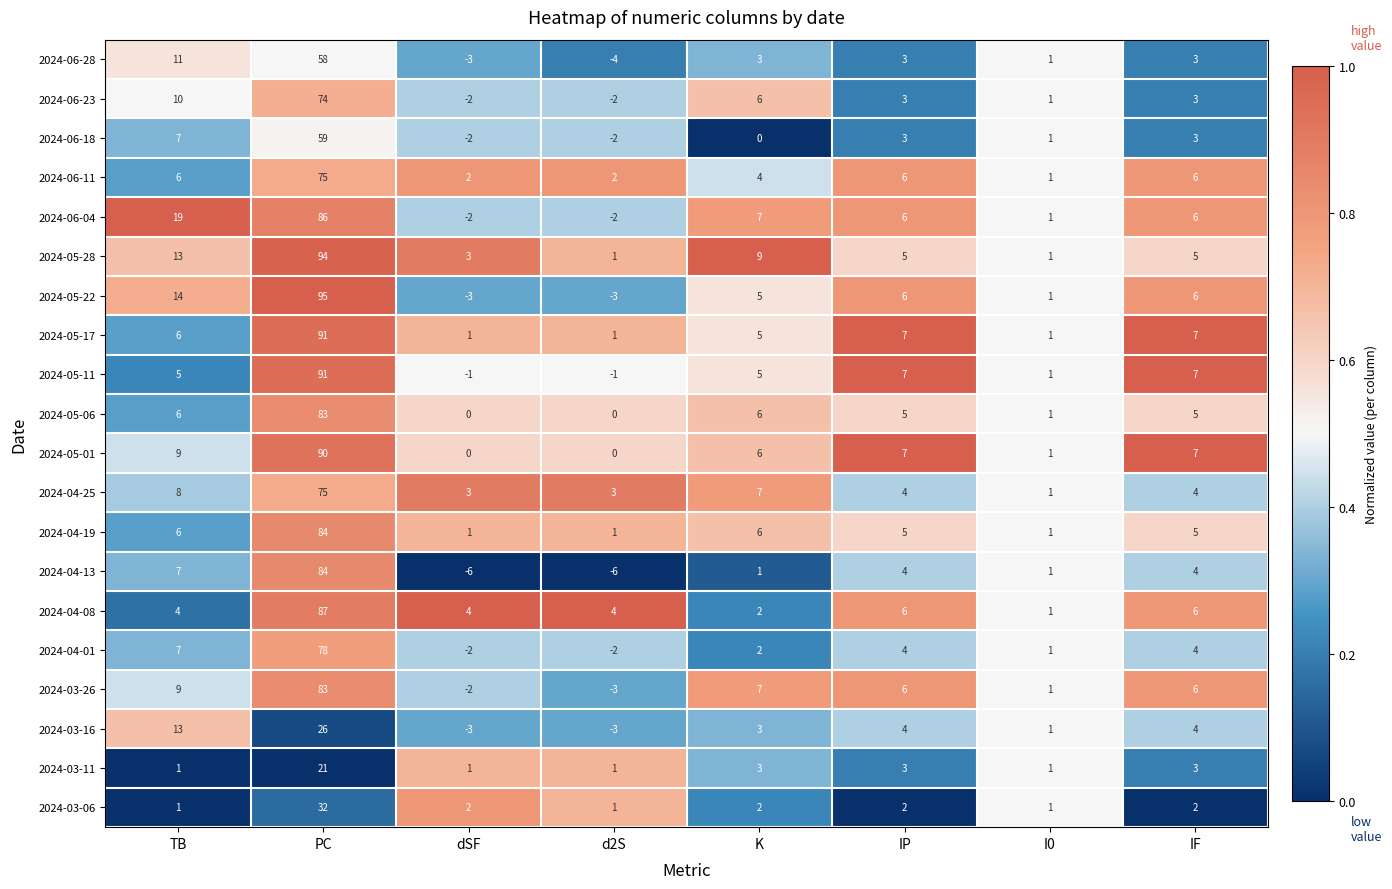

What is the highest value of the 2024-06-28 series?

58